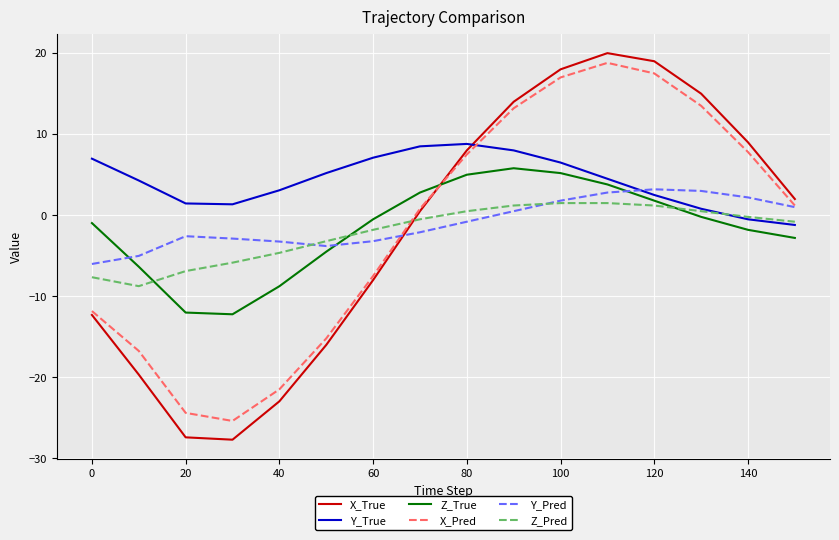

How many lines are shown in the chart?

6